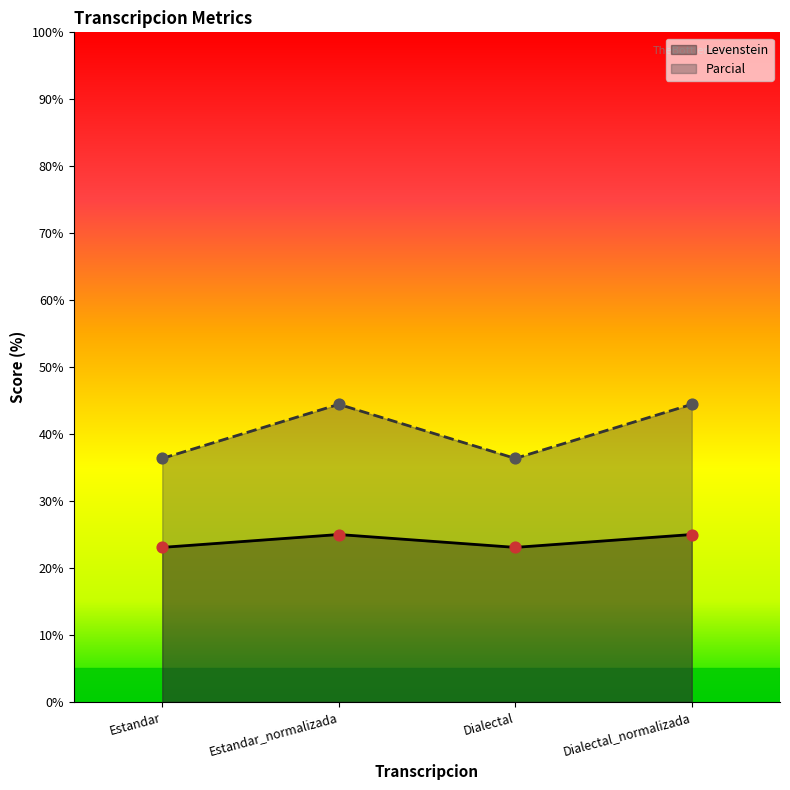

Is the value of Levenstein at Dialectal greater than the value of Parcial at Estandar?

No